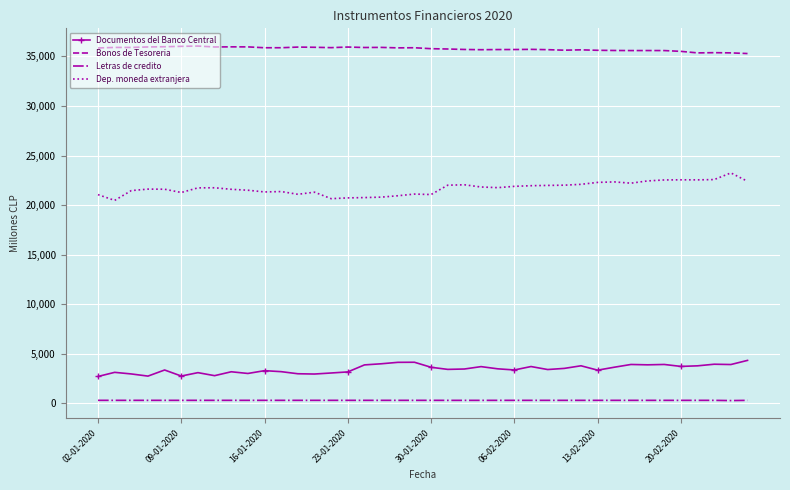

What is the greatest value displayed?

36050